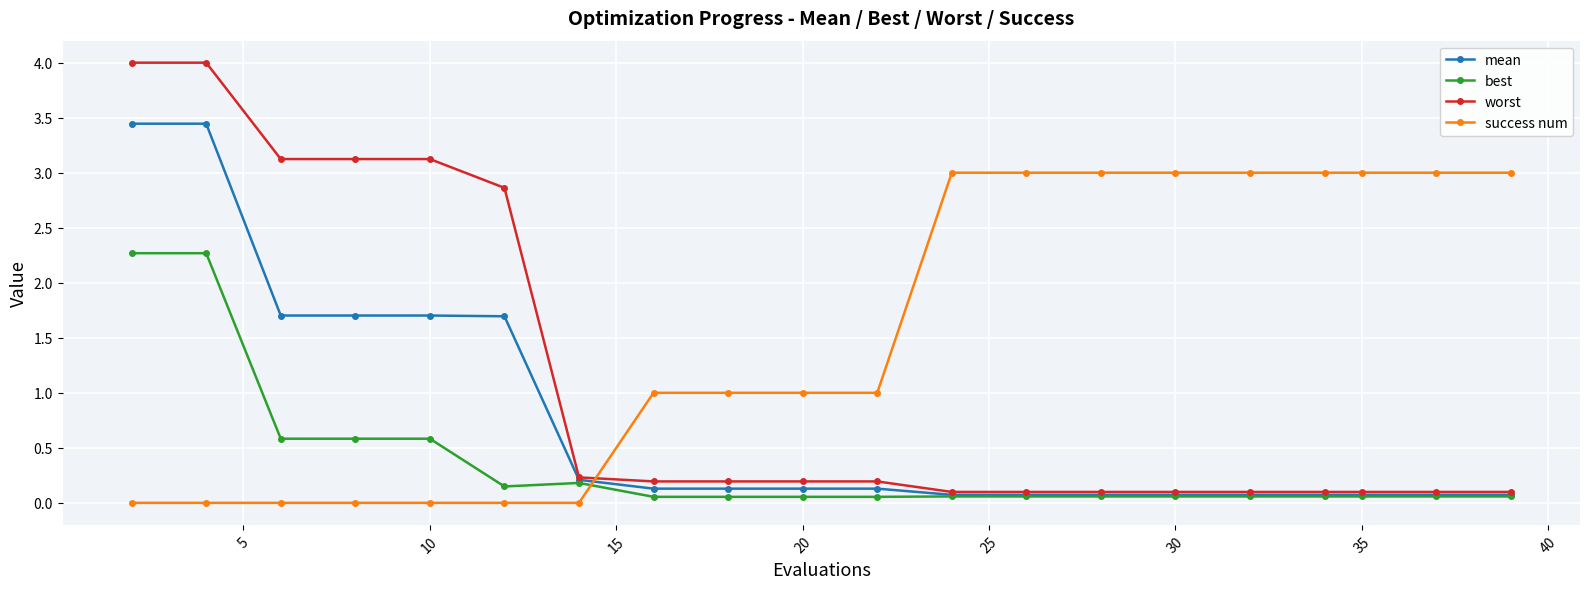

At how many categories does at least one series exceed 2?

15